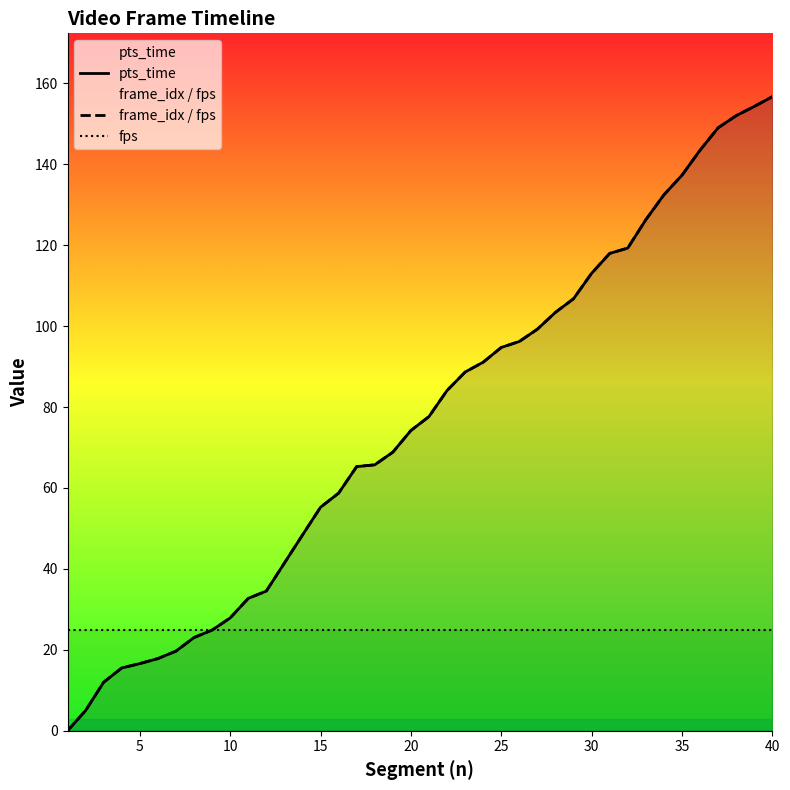

True or false: pts_time has a value of 48.3 at 10.

False